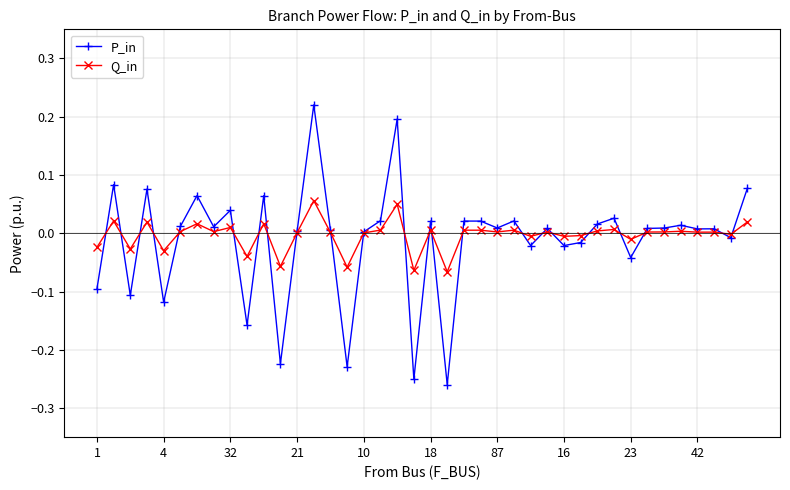

Count the number of data series in this chart.

2